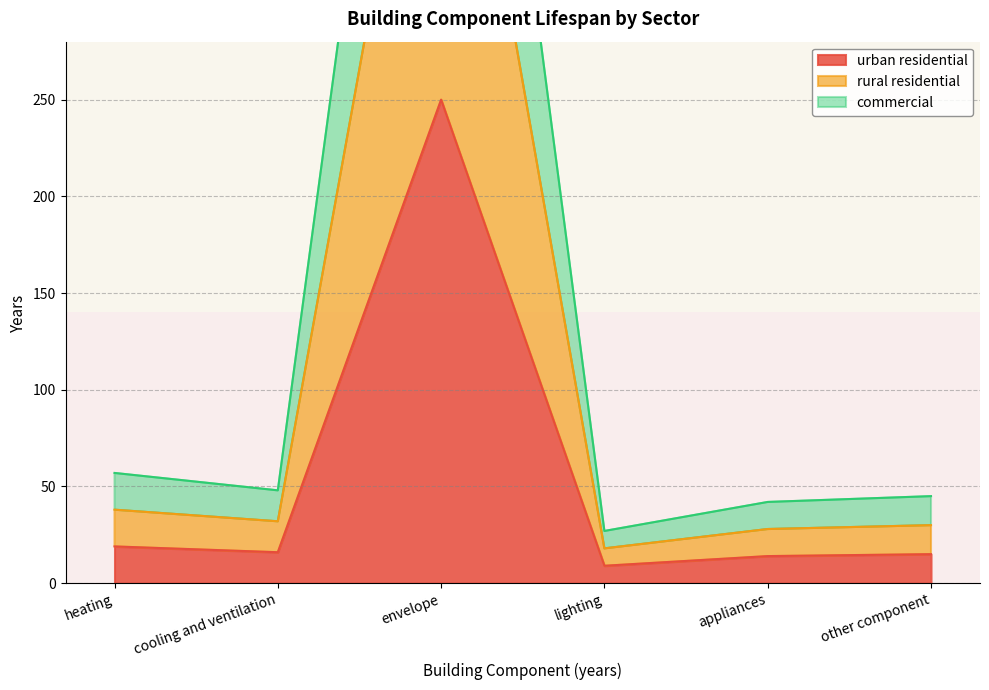

What is the label of the 6th point from the right?

heating